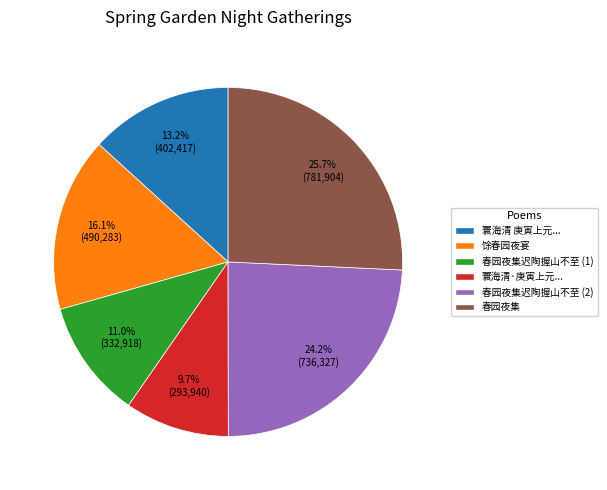

Is there a majority slice in this chart?

No